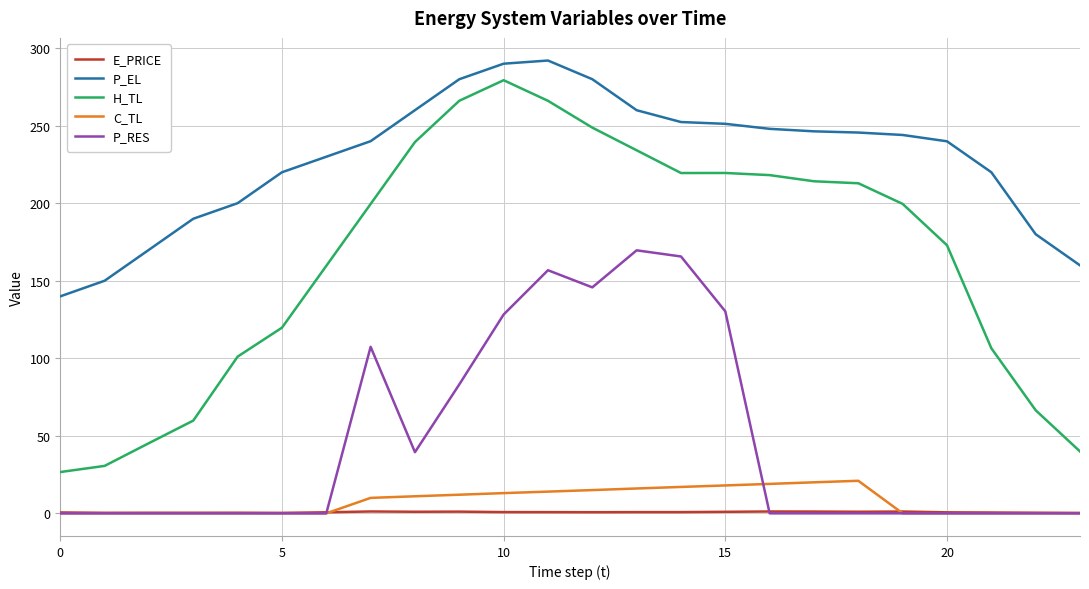

Which series has the largest total across all categories?

P_EL